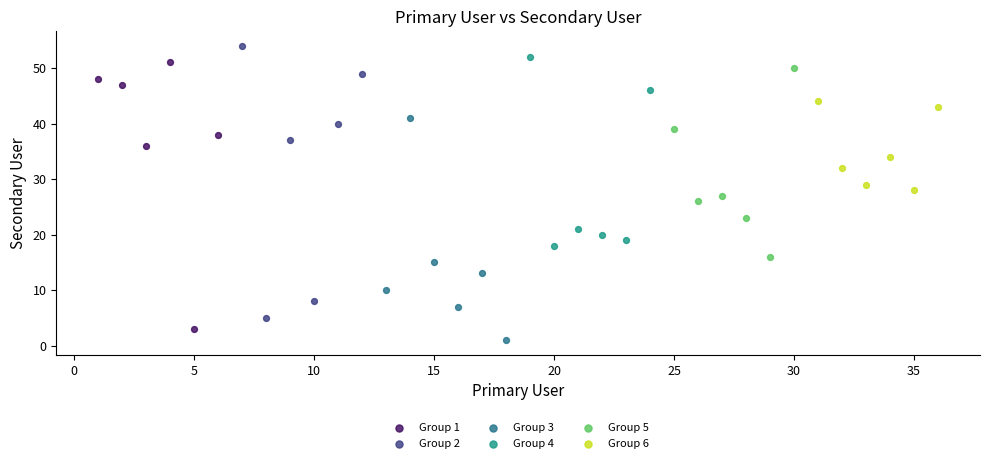

Which series contains the highest Y value?

Group 2